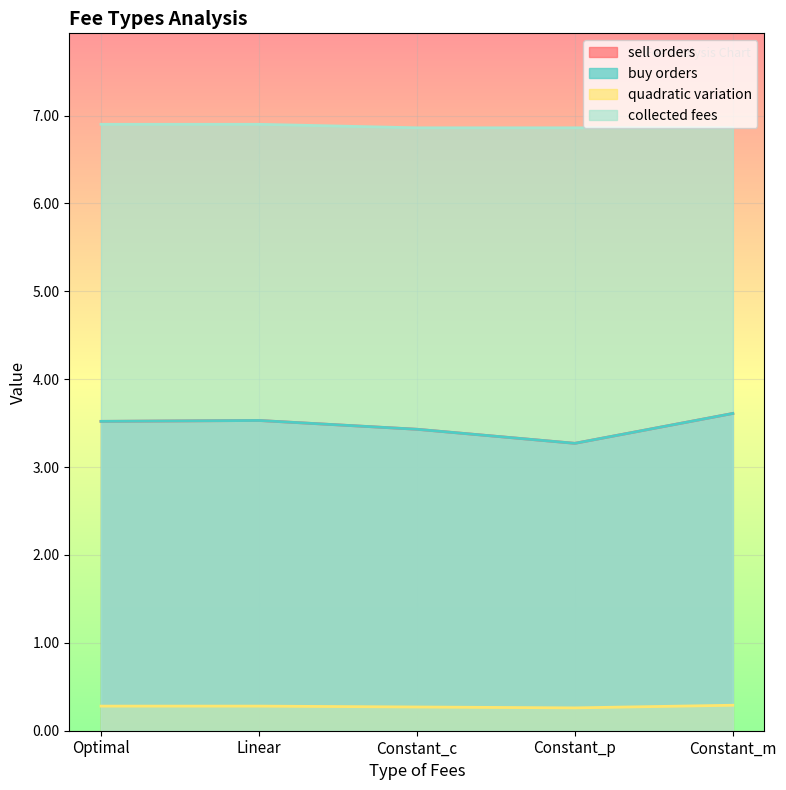

What is the average value of the quadratic variation series?

0.3